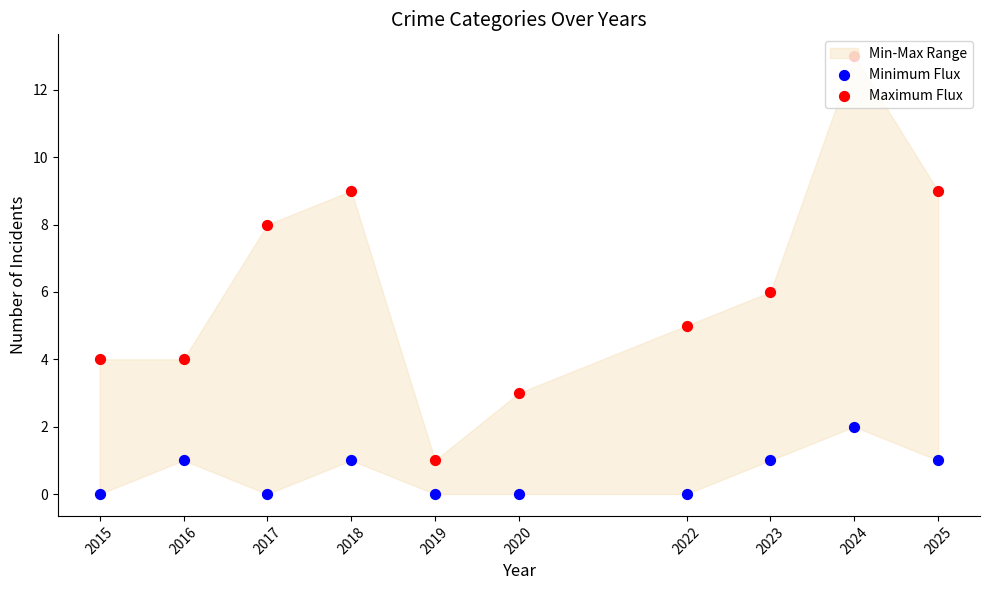

At how many categories does at least one series exceed 6?

4